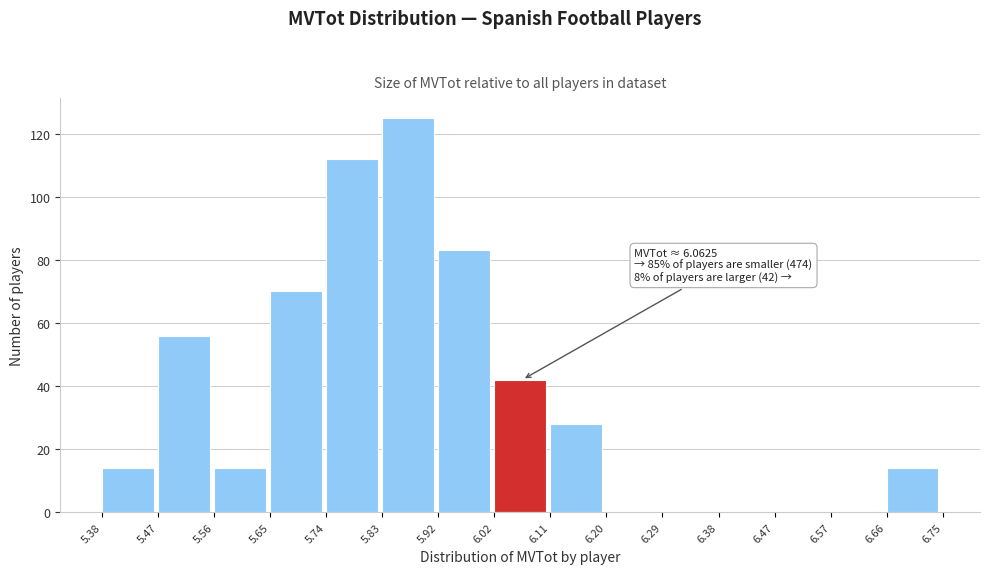

Which range on the x-axis has the tallest bar?

5.83 to 5.92